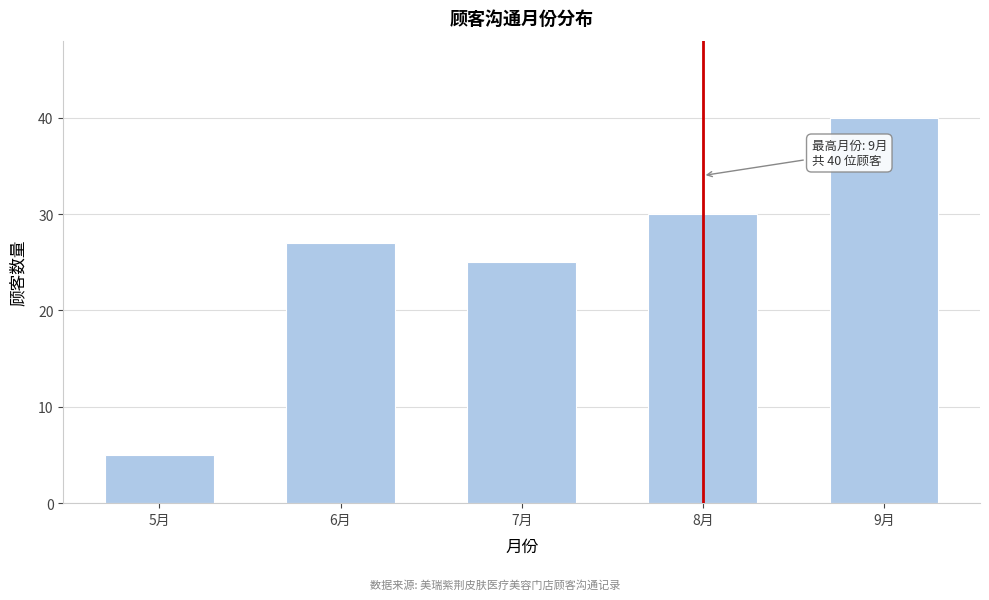

Reading left to right, list all the values displayed in this chart.

5	27	25	30	40